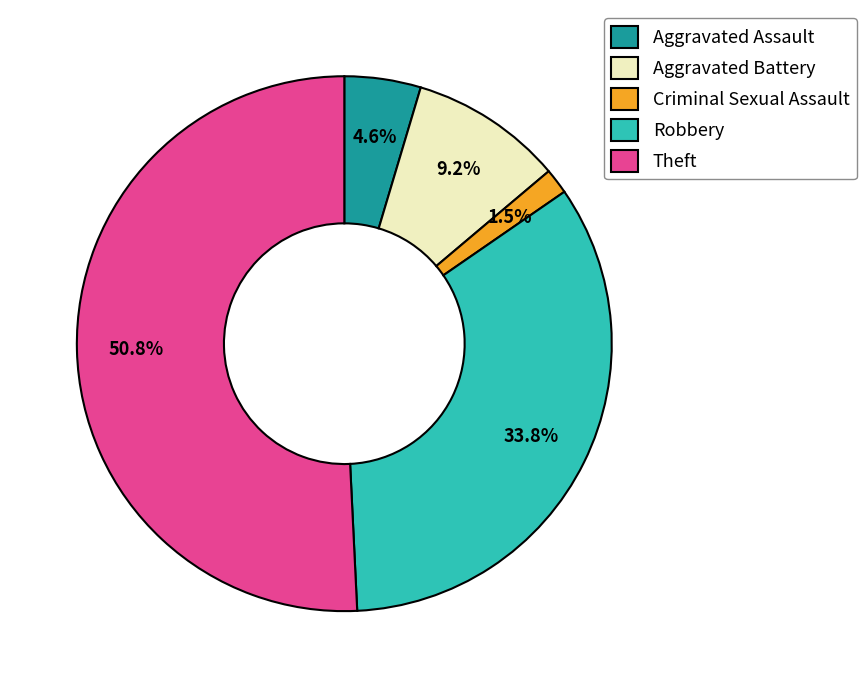

Which has a higher value, Robbery or Theft?

Theft